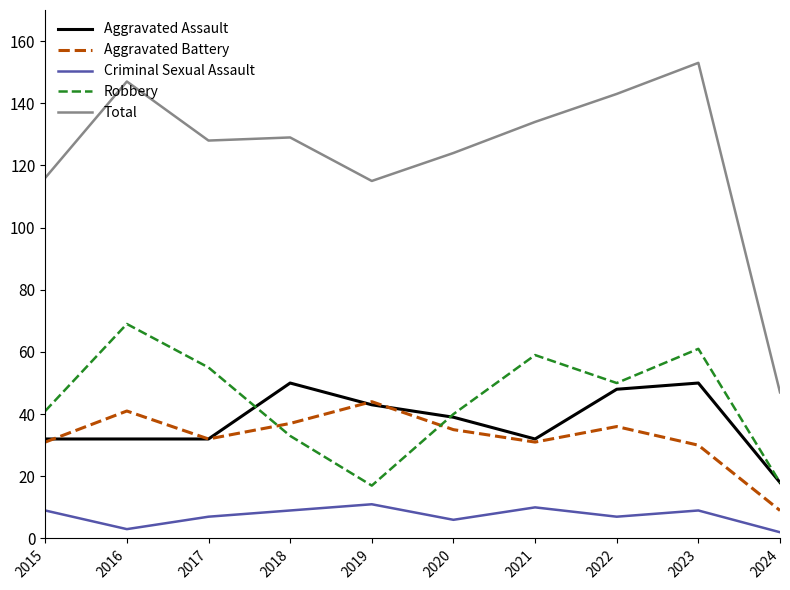

What is the difference between the maximum and second lowest values in the Aggravated Battery series?

14